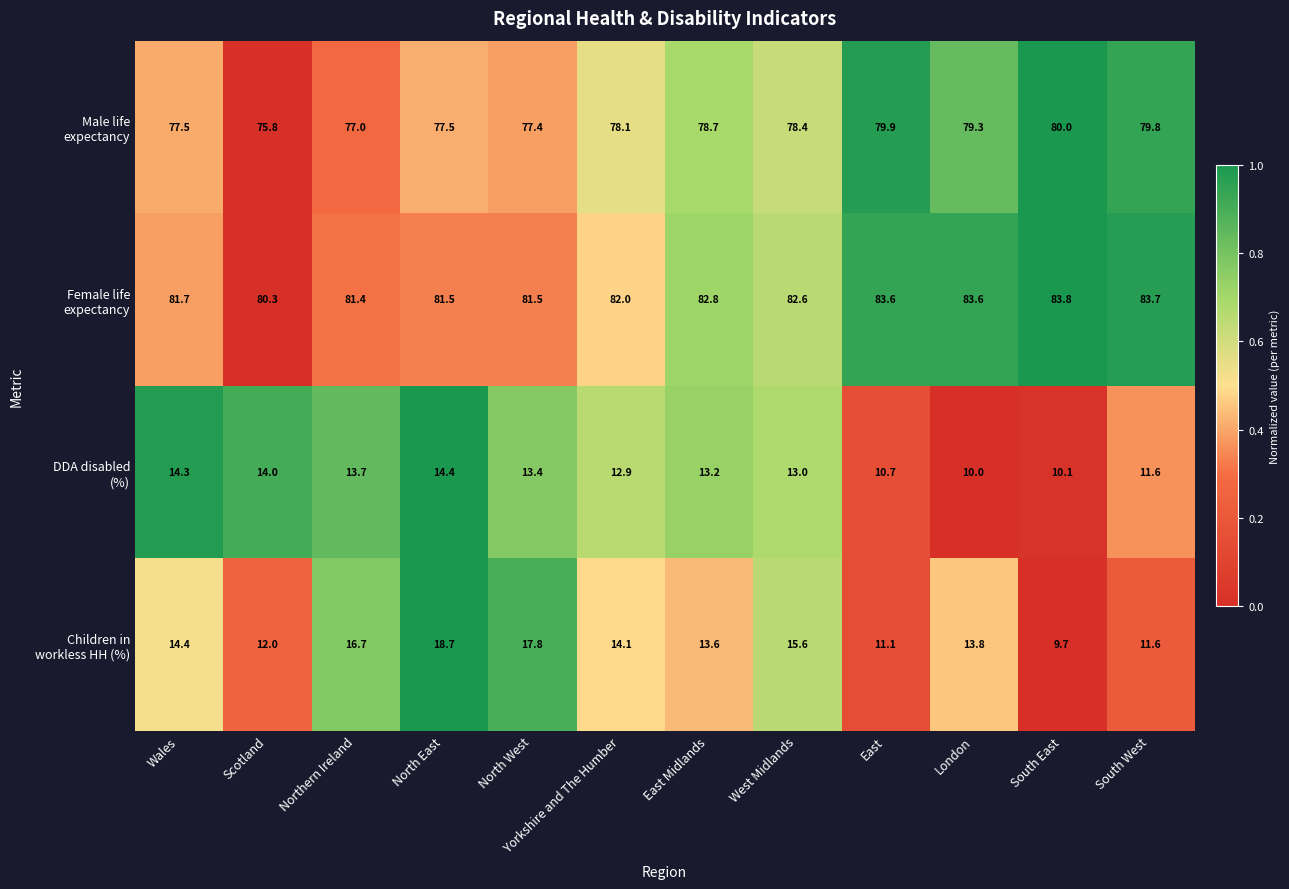

Which label corresponds to the largest value in the chart?

South East